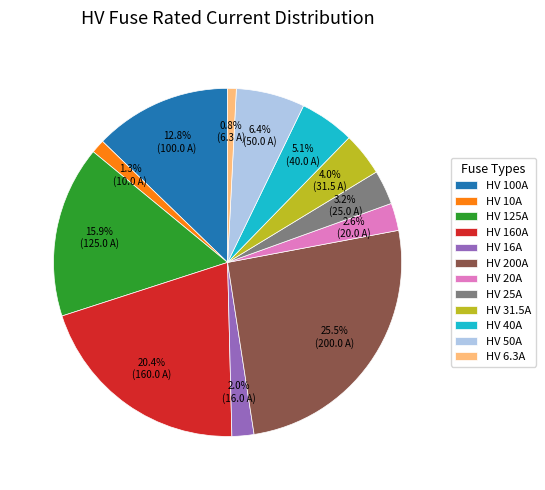

Which has a higher value, HV 50A or HV 31.5A?

HV 50A